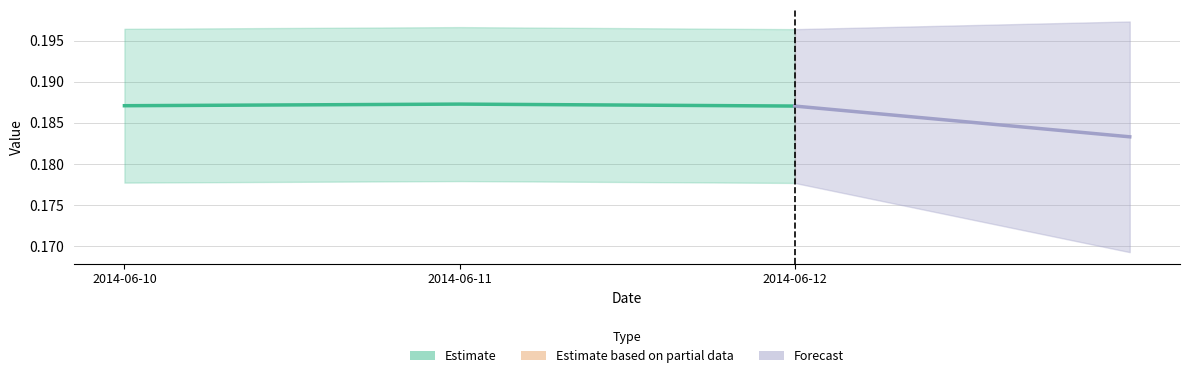

Which category has the highest value across all series?

2014-06-11